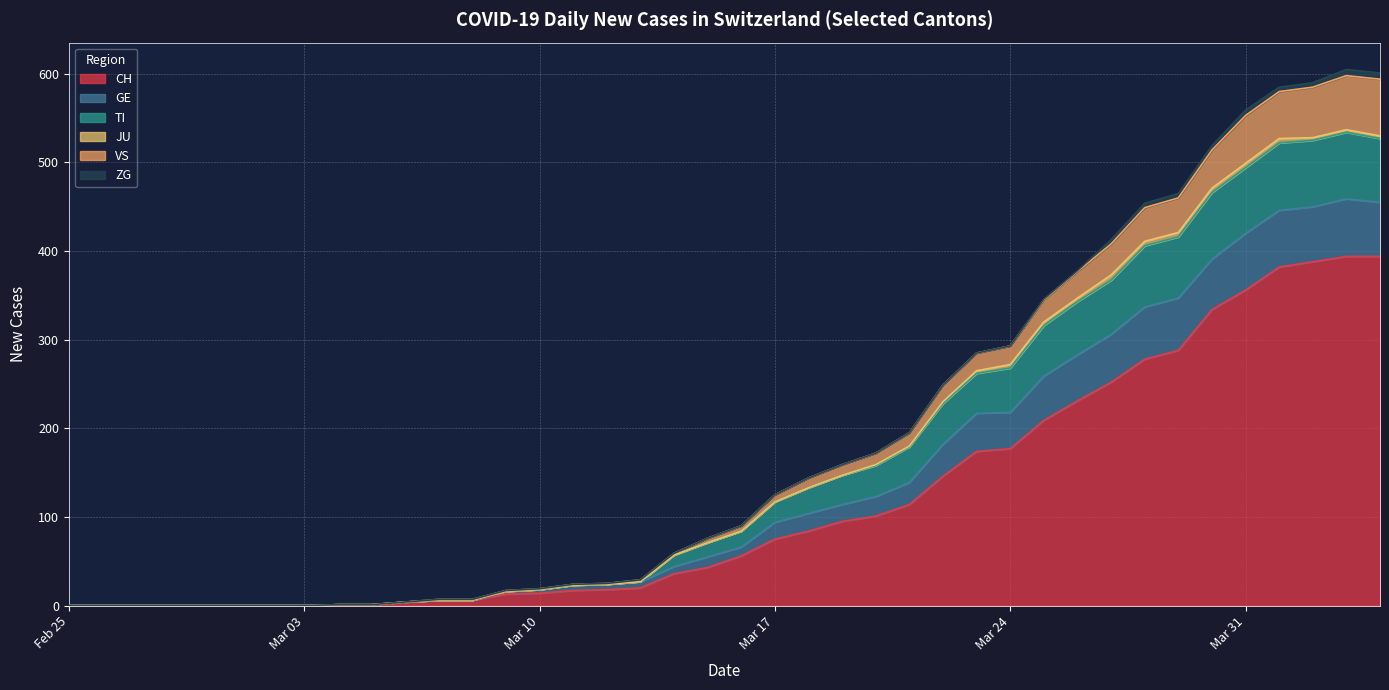

What is the maximum value for CH?

394